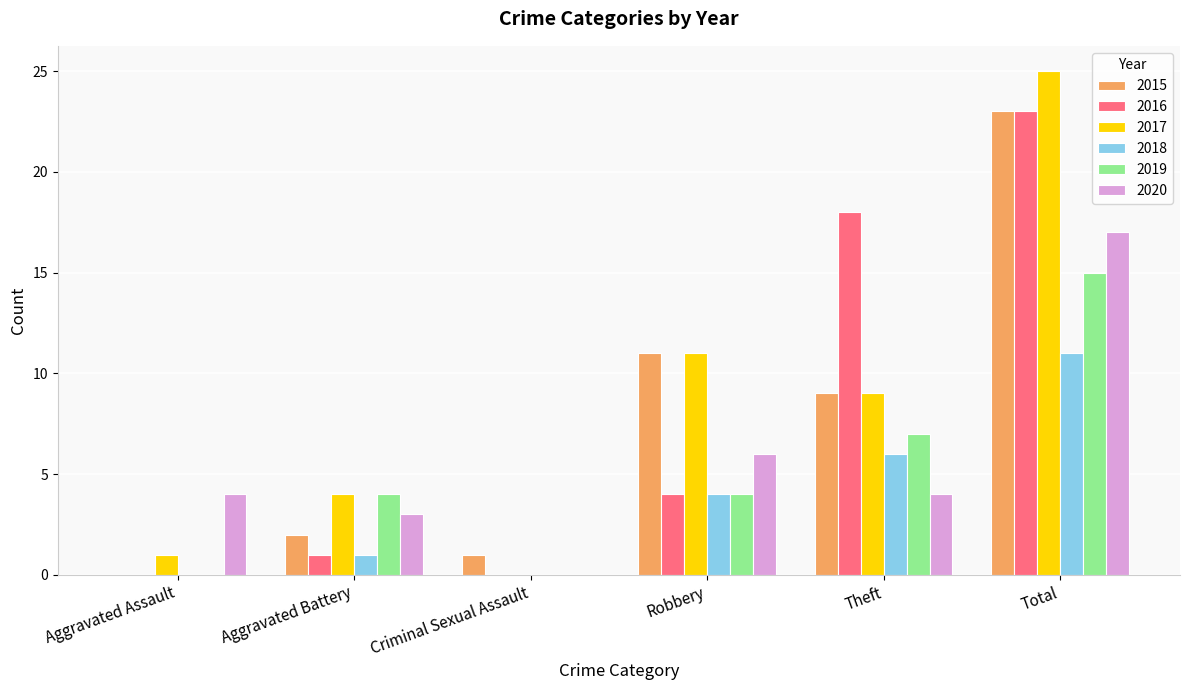

At which label does 2017 reach its peak?

Total